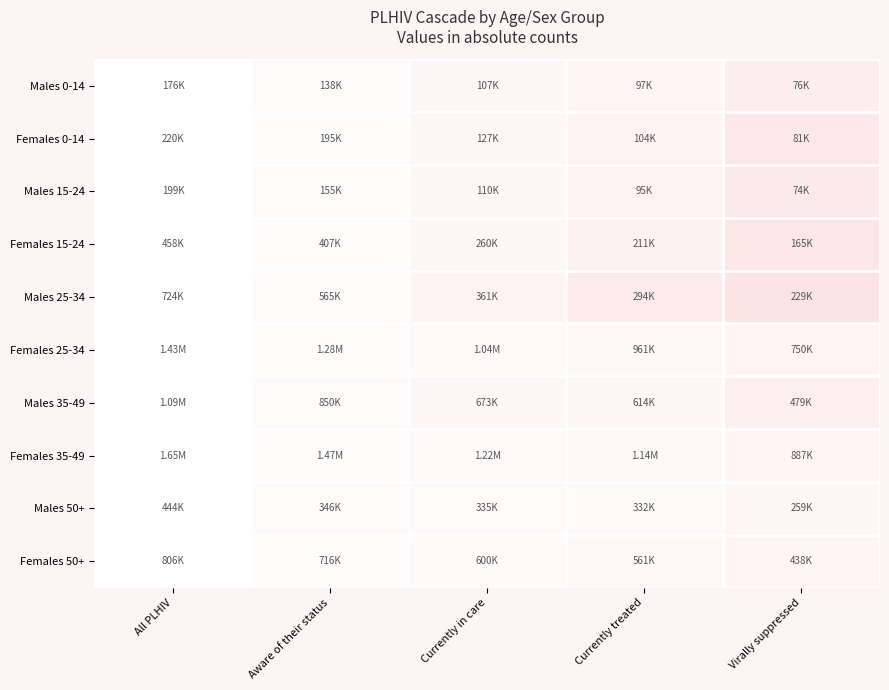

At which category is the sum across all series the highest?

All PLHIV